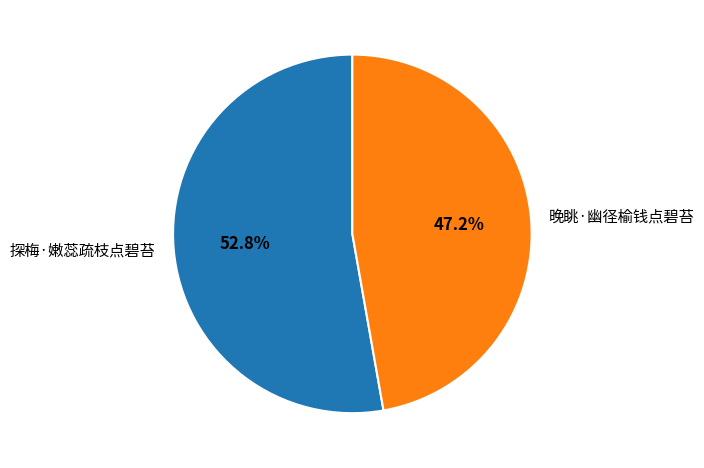

What portion of the pie excludes 晚眺·幽径榆钱点碧苔?

52.8%